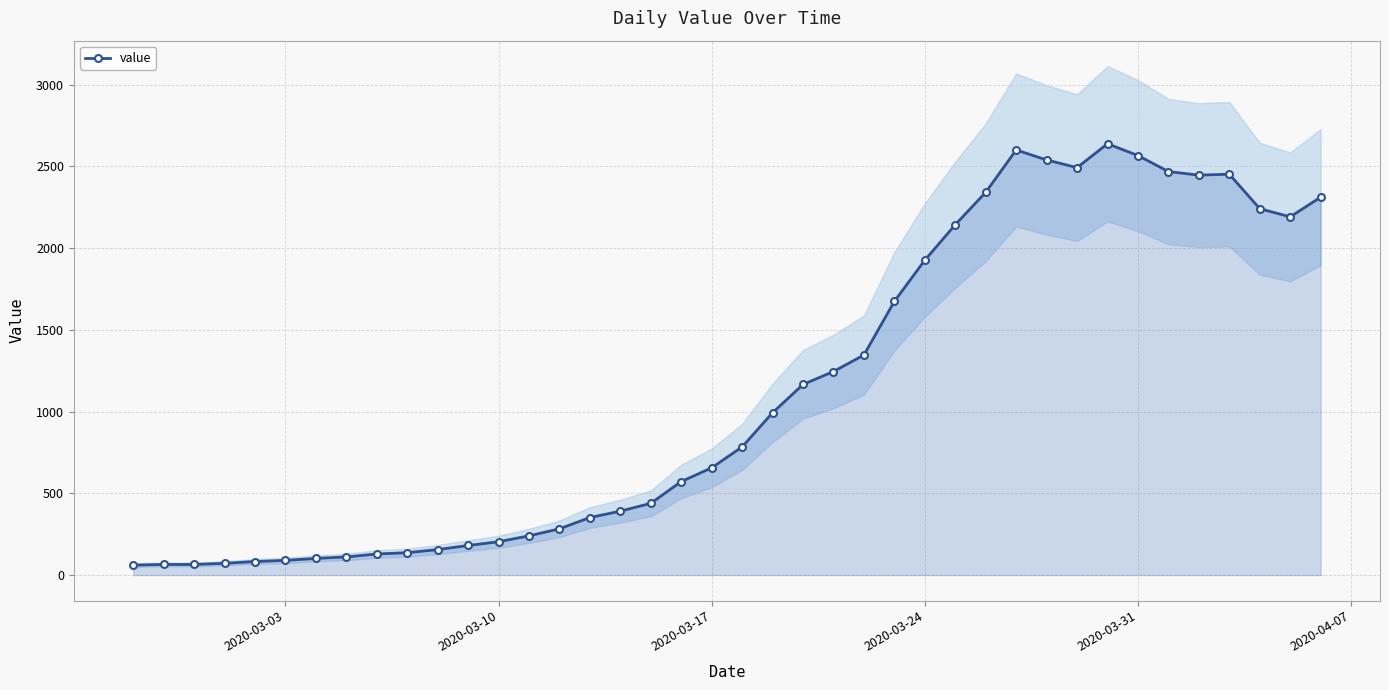

True or false: value has more than 1 interior local peaks.

True